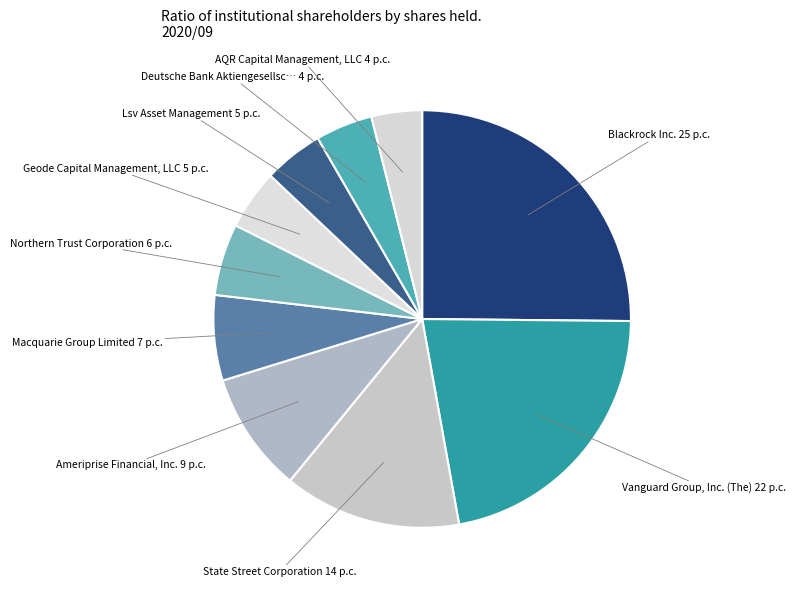

Rank the categories by value from lowest to highest.

AQR Capital Management, LLC, Deutsche Bank Aktiengesellschaft, Lsv Asset Management, Geode Capital Management, LLC, Northern Trust Corporation, Macquarie Group Limited, Ameriprise Financial, Inc., State Street Corporation, Vanguard Group, Inc. (The), Blackrock Inc.